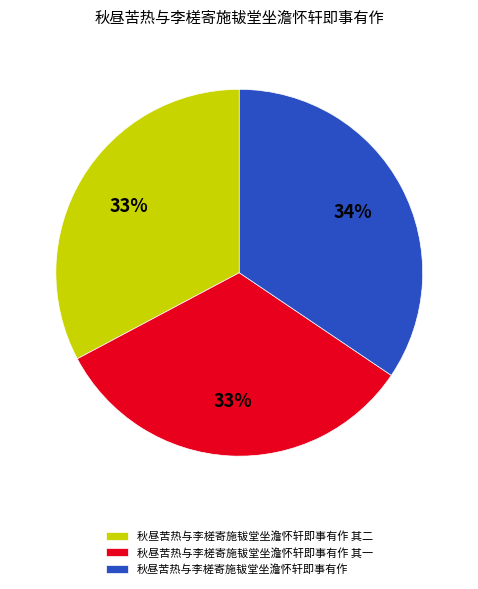

To the nearest percent, what is the average slice percentage?

33%